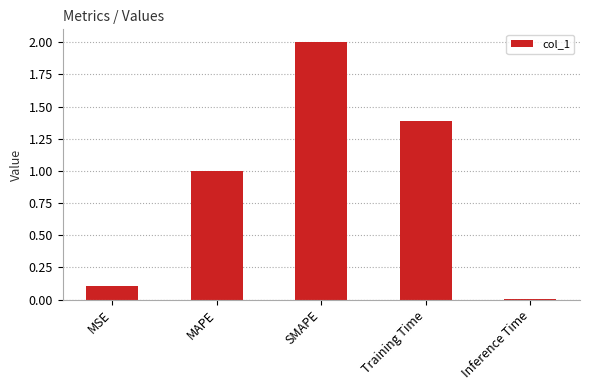

What is the value of the 3rd bar from the left?

2.0